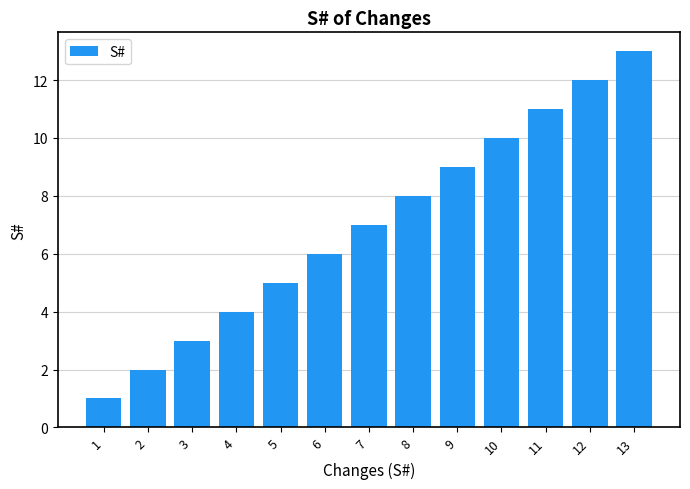

What is the ratio of the value at 7 to the value at 13?

0.5